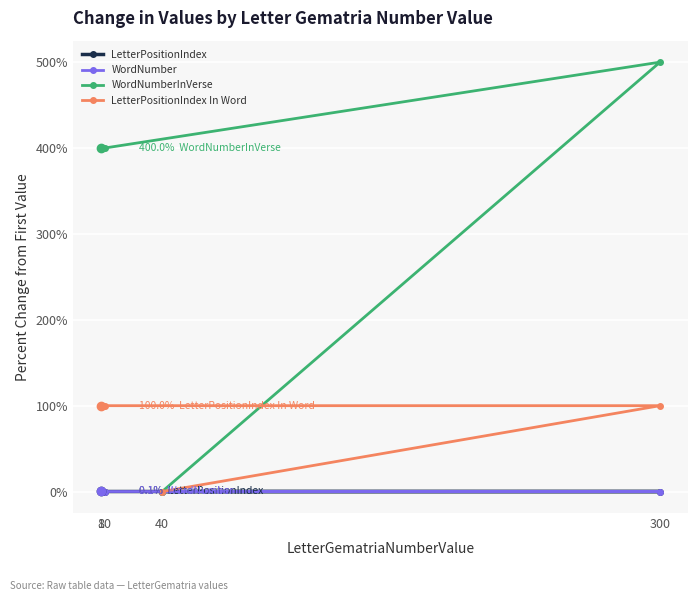

List the labels in order of WordNumber value, smallest first.

40, 300, 10, 8